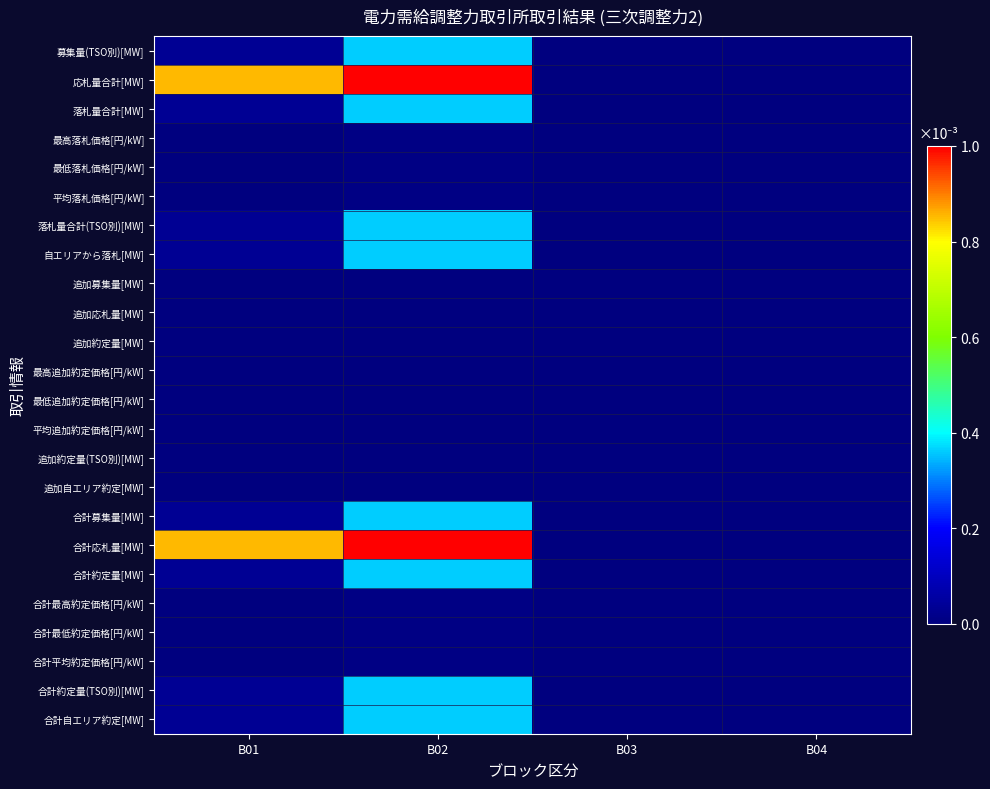

Reading left to right, what are all the values shown in this chart?

募集量(TSO別)[MW]: B01=0.0	B02=0.4	B03=0.0	B04=0.0
応札量合計[MW]: B01=0.9	B02=1.0	B03=0.0	B04=0.0
落札量合計[MW]: B01=0.0	B02=0.4	B03=0.0	B04=0.0
最高落札価格[円/kW]: B01=0.0	B02=0.0	B03=0.0	B04=0.0
最低落札価格[円/kW]: B01=0.0	B02=0.0	B03=0.0	B04=0.0
平均落札価格[円/kW]: B01=0.0	B02=0.0	B03=0.0	B04=0.0
落札量合計(TSO別)[MW]: B01=0.0	B02=0.4	B03=0.0	B04=0.0
自エリアから落札[MW]: B01=0.0	B02=0.4	B03=0.0	B04=0.0
追加募集量[MW]: B01=0.0	B02=0.0	B03=0.0	B04=0.0
追加応札量[MW]: B01=0.0	B02=0.0	B03=0.0	B04=0.0
追加約定量[MW]: B01=0.0	B02=0.0	B03=0.0	B04=0.0
最高追加約定価格[円/kW]: B01=0.0	B02=0.0	B03=0.0	B04=0.0
最低追加約定価格[円/kW]: B01=0.0	B02=0.0	B03=0.0	B04=0.0
平均追加約定価格[円/kW]: B01=0.0	B02=0.0	B03=0.0	B04=0.0
追加約定量(TSO別)[MW]: B01=0.0	B02=0.0	B03=0.0	B04=0.0
追加自エリア約定[MW]: B01=0.0	B02=0.0	B03=0.0	B04=0.0
合計募集量[MW]: B01=0.0	B02=0.4	B03=0.0	B04=0.0
合計応札量[MW]: B01=0.9	B02=1.0	B03=0.0	B04=0.0
合計約定量[MW]: B01=0.0	B02=0.4	B03=0.0	B04=0.0
合計最高約定価格[円/kW]: B01=0.0	B02=0.0	B03=0.0	B04=0.0
合計最低約定価格[円/kW]: B01=0.0	B02=0.0	B03=0.0	B04=0.0
合計平均約定価格[円/kW]: B01=0.0	B02=0.0	B03=0.0	B04=0.0
合計約定量(TSO別)[MW]: B01=0.0	B02=0.4	B03=0.0	B04=0.0
合計自エリア約定[MW]: B01=0.0	B02=0.4	B03=0.0	B04=0.0